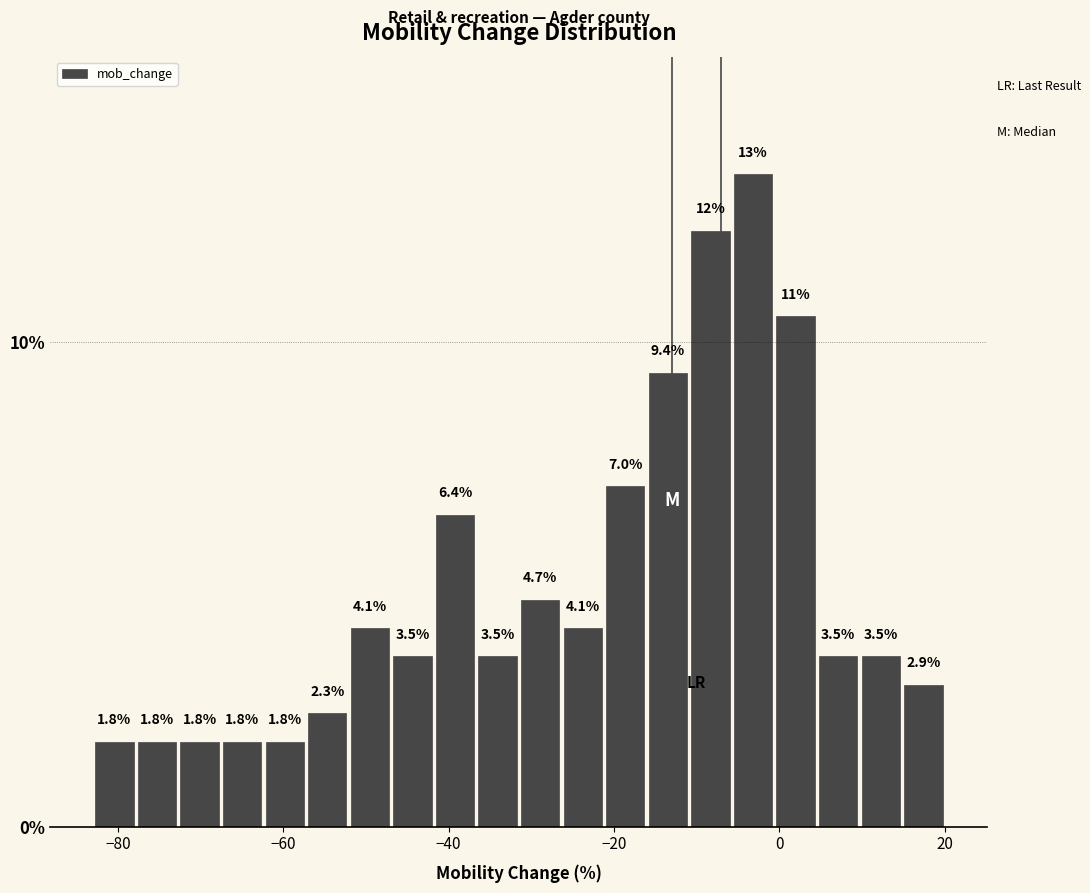

Around what value on the x-axis is the tallest bar? Give the approximate position of its centre, as read against the axis.

-4